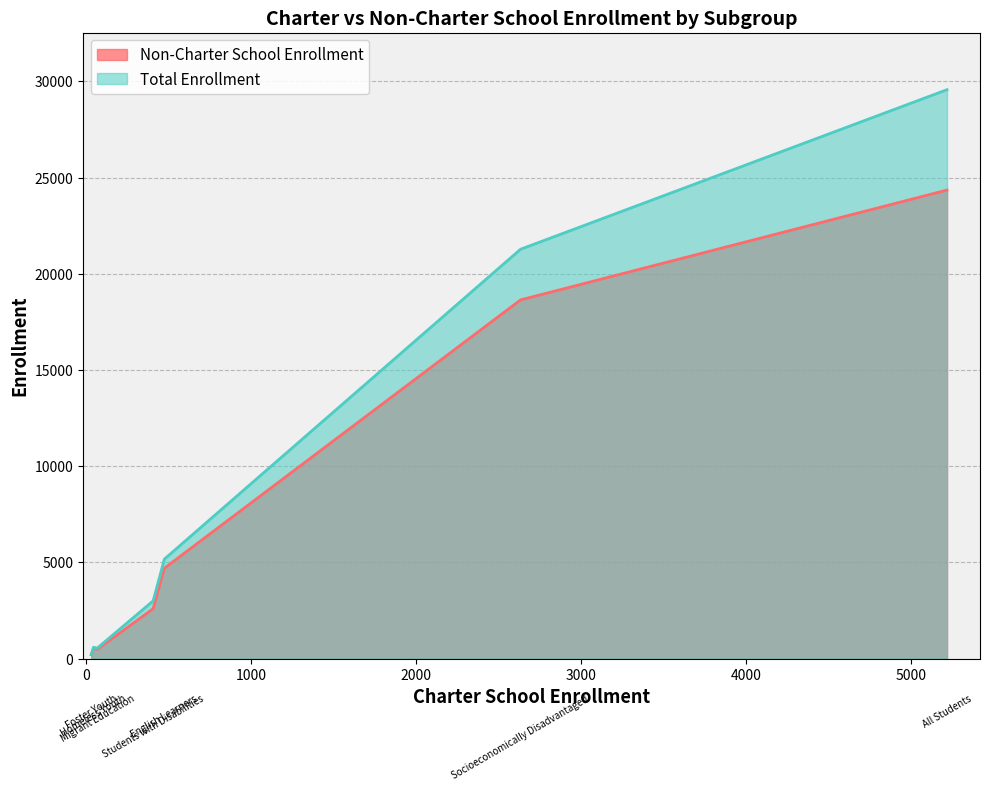

Between Migrant Education and All Students, which series saw the biggest shift?

Total Enrollment